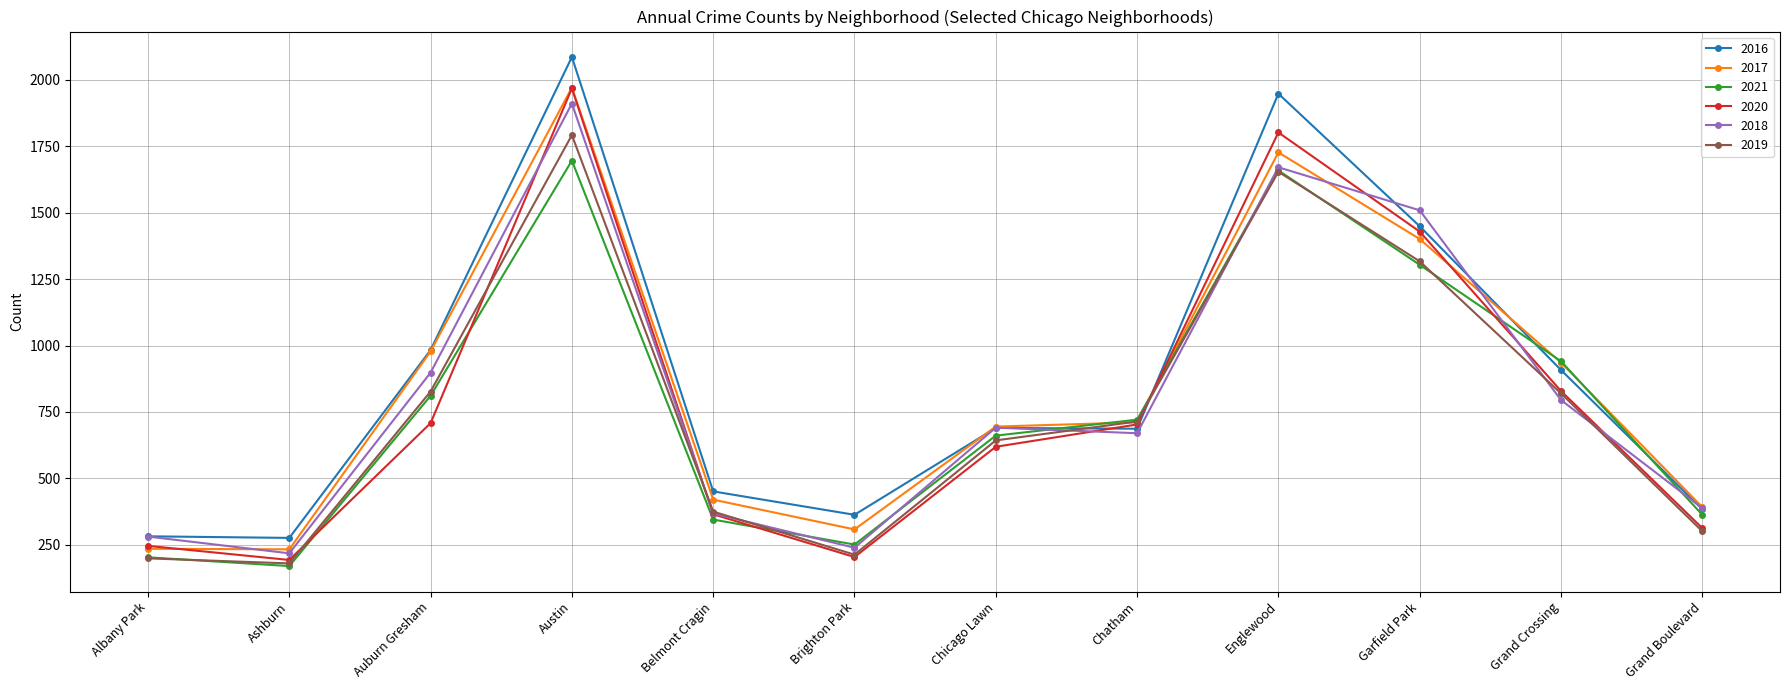

At which category is the sum across all series the highest?

Austin